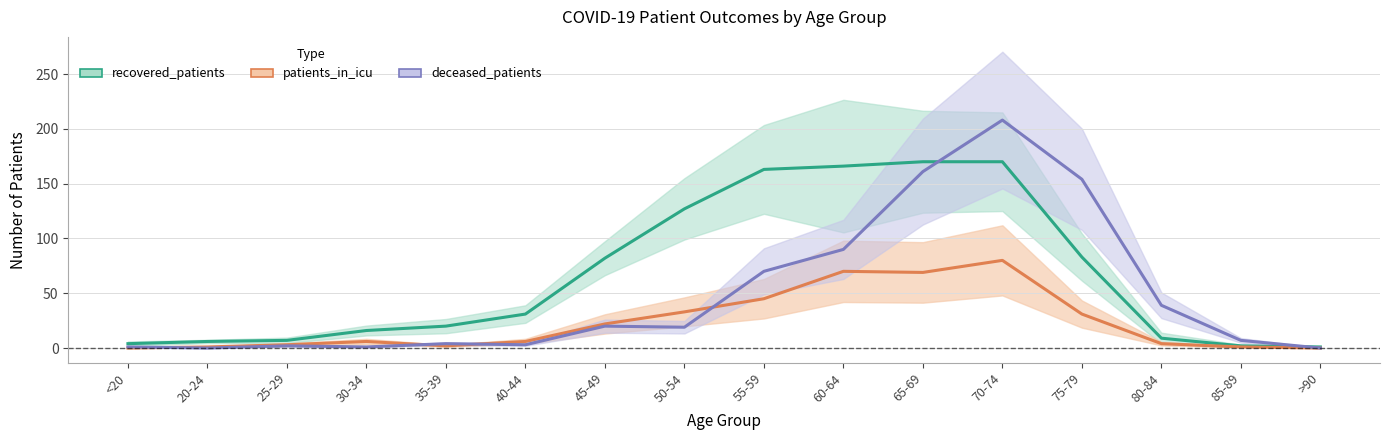

True or false: patients_in_icu and deceased_patients cross at least once.

True